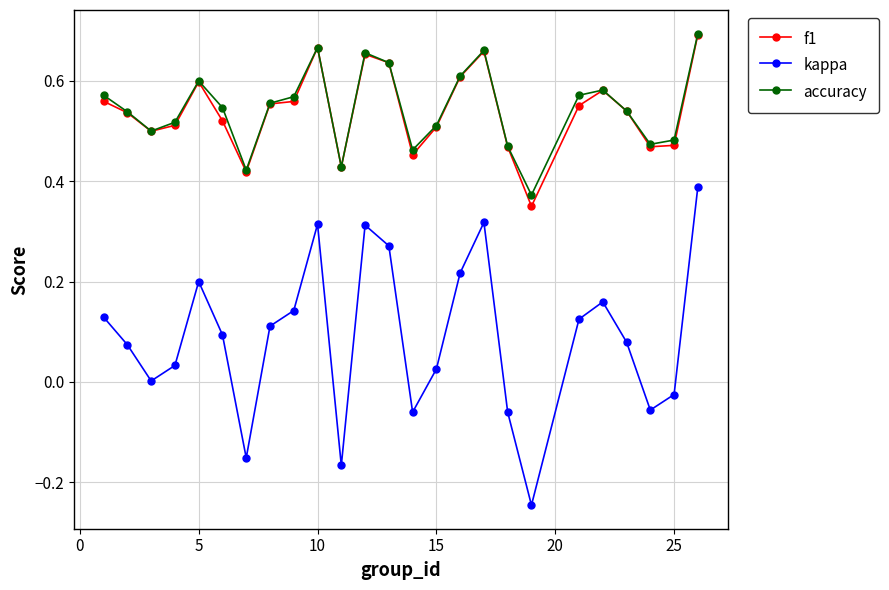

Which series has the largest range (max minus min)?

kappa